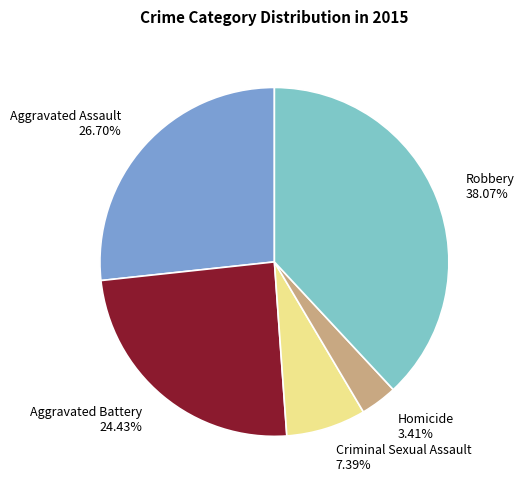

Rank the categories by value from lowest to highest.

Homicide, Criminal Sexual Assault, Aggravated Battery, Aggravated Assault, Robbery